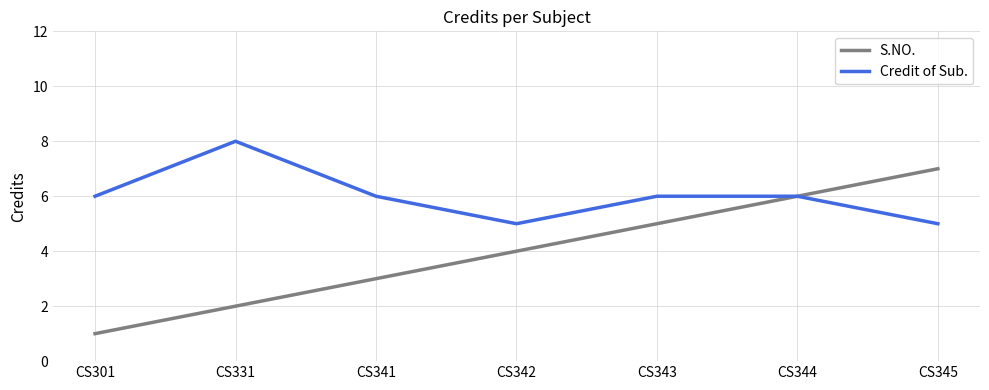

How many lines are shown in the chart?

2